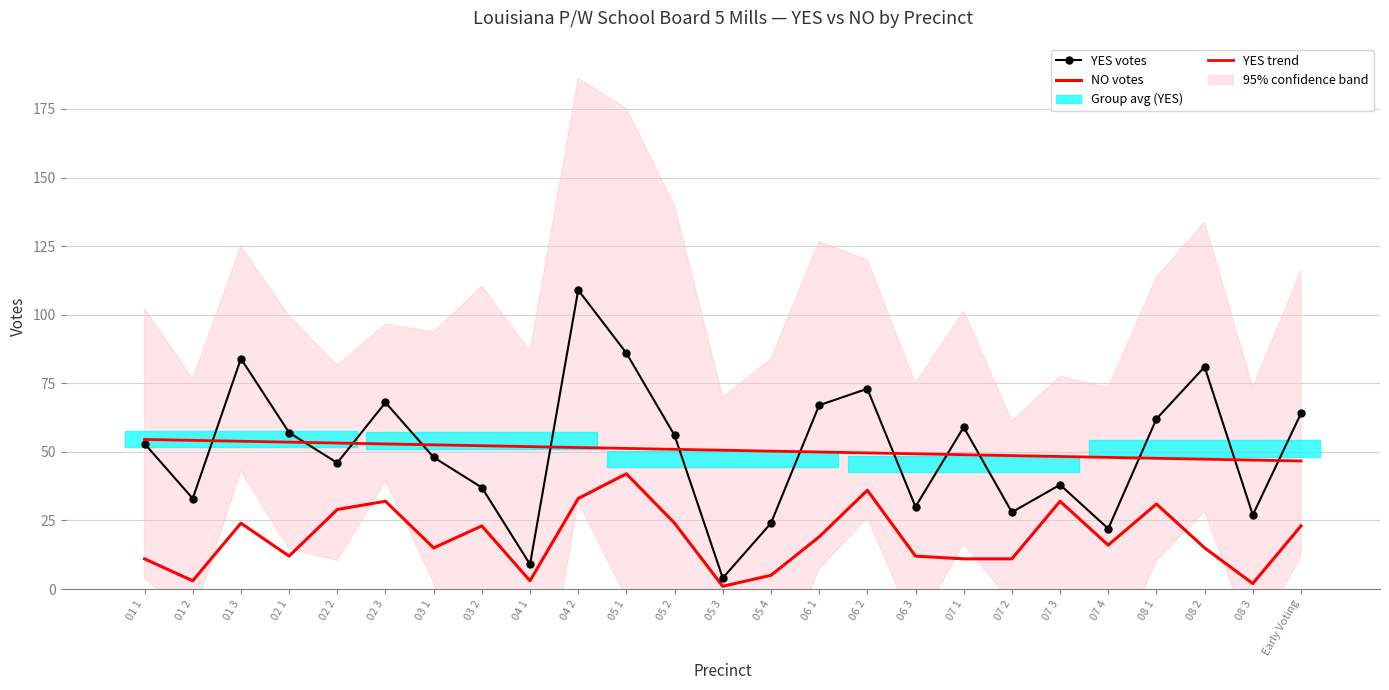

Which has a higher value, 05 3 or 07 2?

07 2